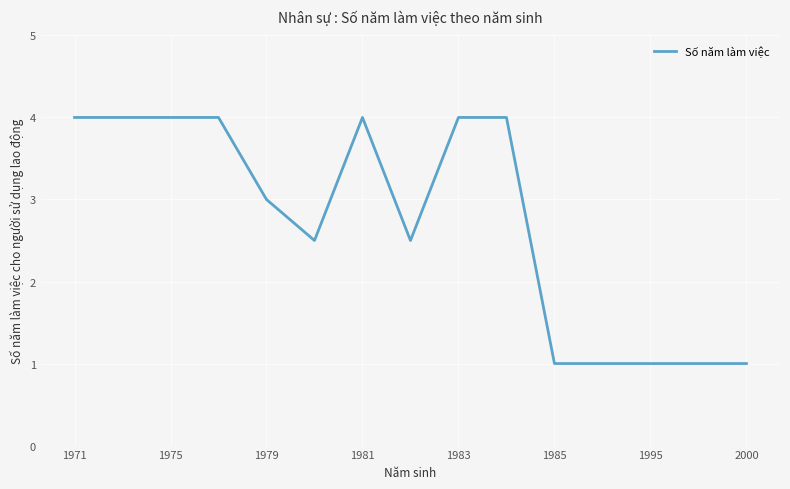

What is the difference between the maximum and minimum values?

3.0